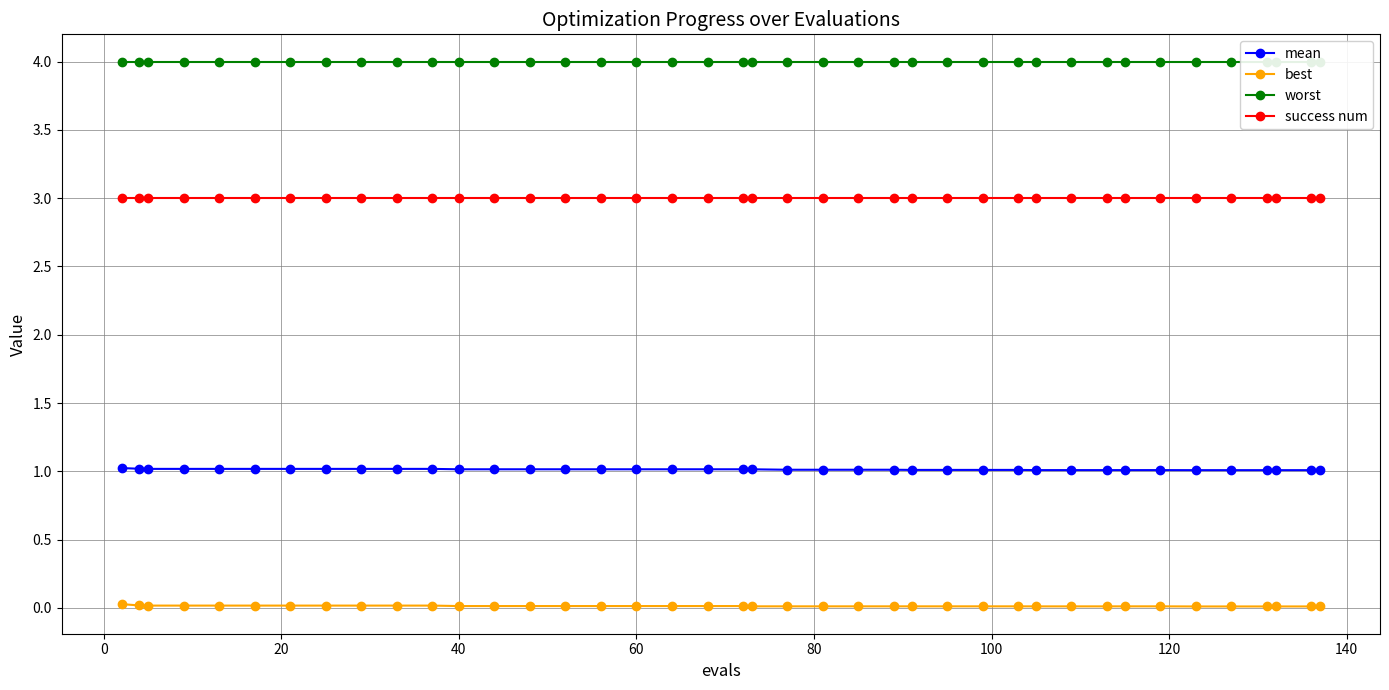

What is the maximum value for mean?

1.0